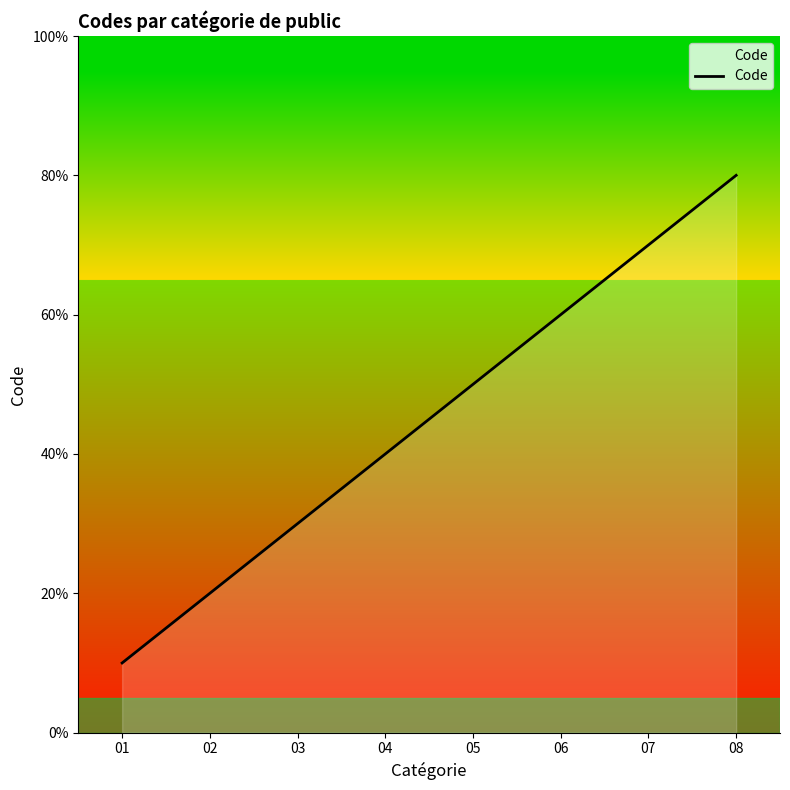

At which label does the data first exceed 5?

06